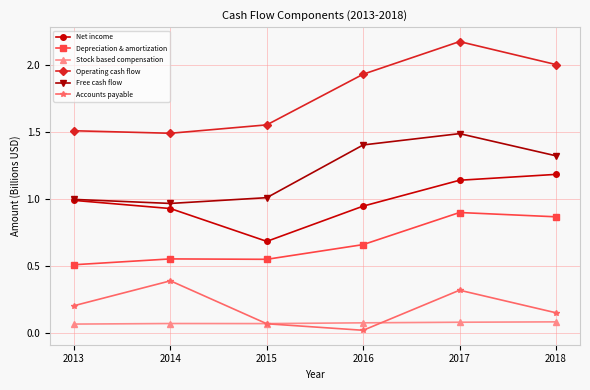

Which series has the largest total across all categories?

Operating cash flow